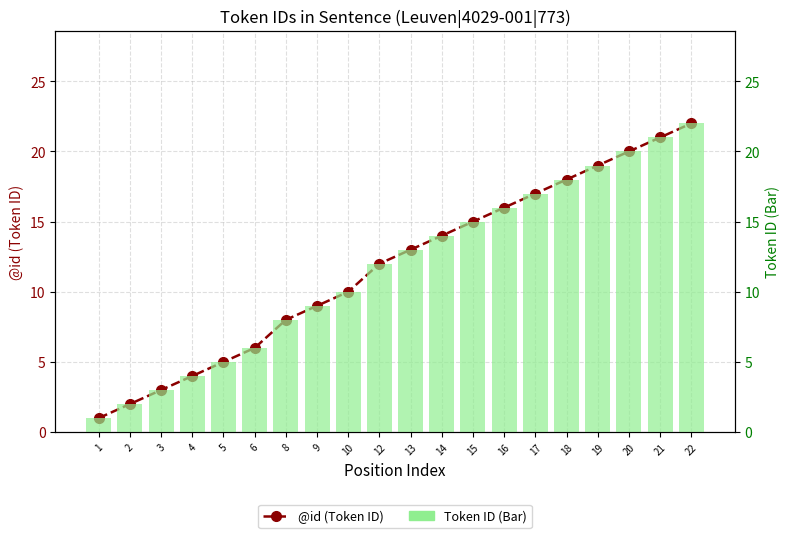

What is the highest value of the @id (Token ID) series?

22